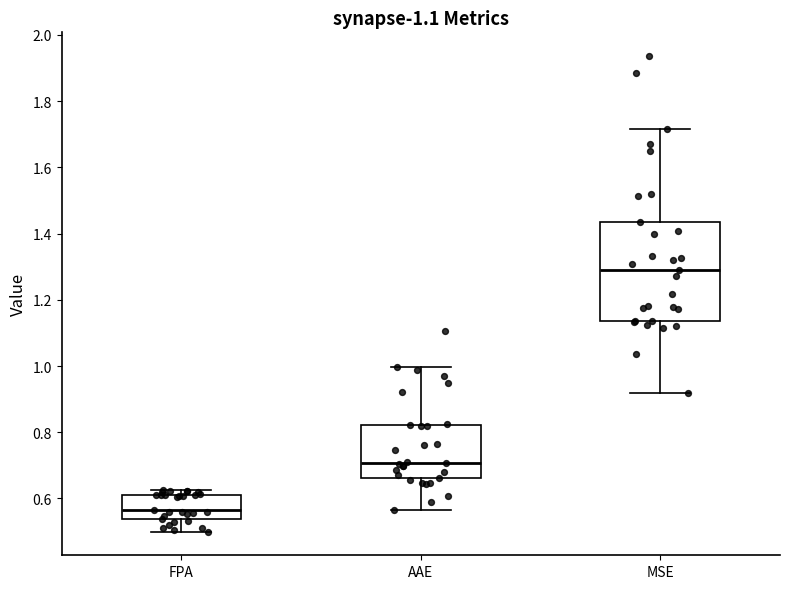

Which box's median line is the highest?

MSE